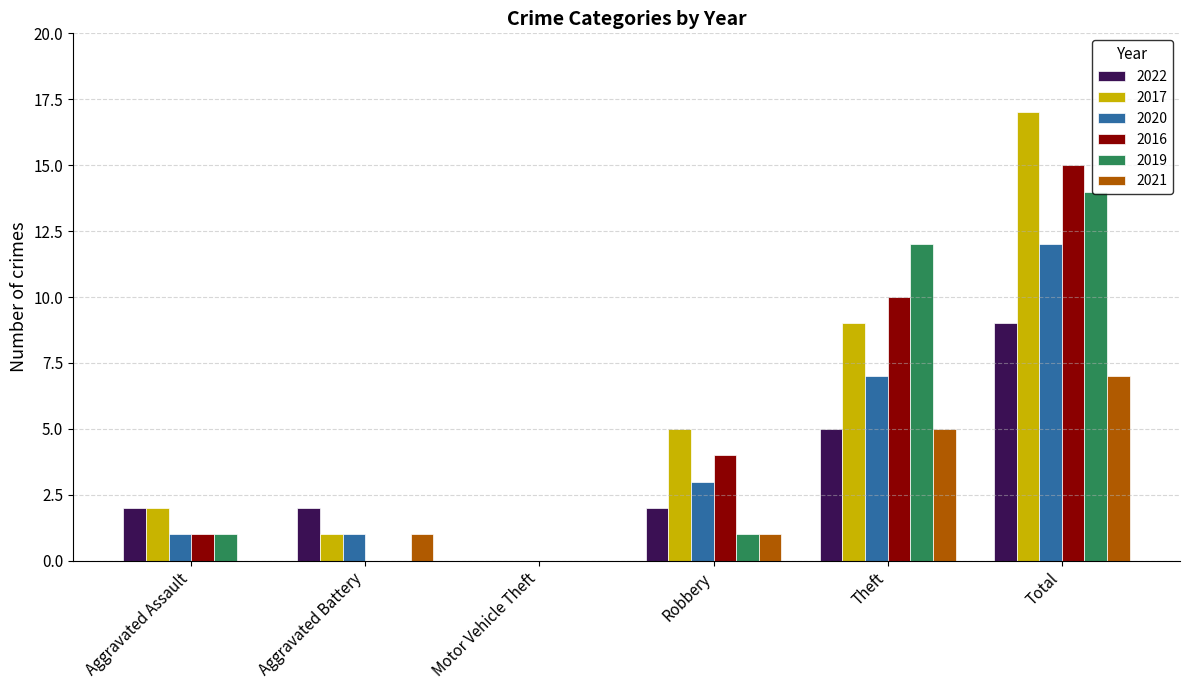

What is the sum of all 2017 values?

34